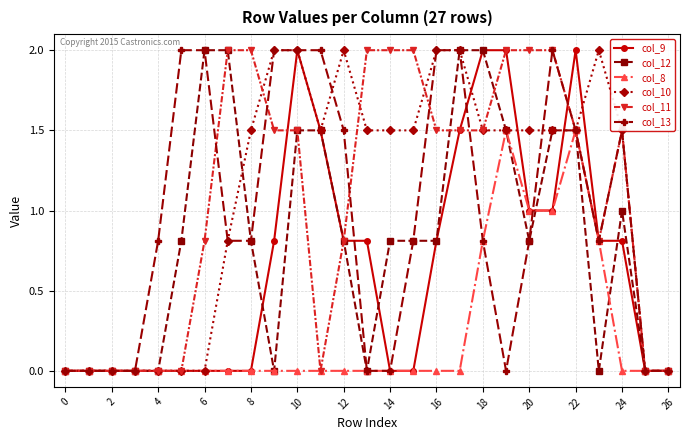

Reading left to right, transcribe all the data shown in this chart.

col_9: 0.0	0.0	0.0	0.0	0.0	0.0	0.0	0.0	0.0	0.8	2.0	1.5	0.8	0.8	0.0	0.0	0.8	1.5	2.0	2.0	1.0	1.0	2.0	0.8	0.8	0.0	0.0
col_12: 0.0	0.0	0.0	0.0	0.0	0.8	2.0	2.0	0.8	0.0	1.5	1.5	0.8	0.0	0.8	0.8	0.8	2.0	2.0	1.5	0.8	1.5	1.5	0.0	1.0	0.0	0.0
col_8: 0.0	0.0	0.0	0.0	0.0	0.0	0.0	0.0	0.0	0.0	0.0	0.0	0.0	0.0	0.0	0.0	0.0	0.0	0.8	1.5	1.0	1.0	1.5	0.8	0.0	0.0	0.0
col_10: 0.0	0.0	0.0	0.0	0.0	0.0	0.0	0.8	1.5	2.0	2.0	1.5	2.0	1.5	1.5	1.5	2.0	2.0	1.5	1.5	1.5	1.5	1.5	2.0	1.5	0.0	0.0
col_11: 0.0	0.0	0.0	0.0	0.0	0.0	0.8	2.0	2.0	1.5	1.5	0.0	0.8	2.0	2.0	2.0	1.5	1.5	1.5	2.0	2.0	2.0	1.5	0.8	1.5	0.0	0.0
col_13: 0.0	0.0	0.0	0.0	0.8	2.0	2.0	0.8	0.8	2.0	2.0	2.0	1.5	0.0	0.0	0.8	2.0	2.0	0.8	0.0	0.8	2.0	1.5	0.8	1.5	0.0	0.0